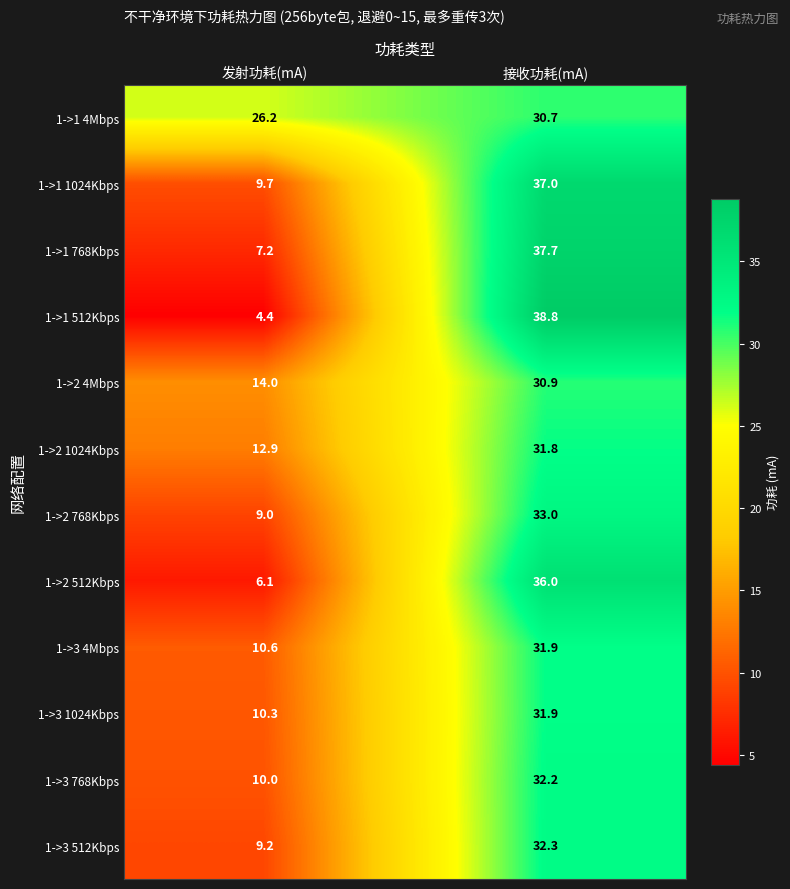

How many data points in 1->2 1024Kbps are above 31?

1